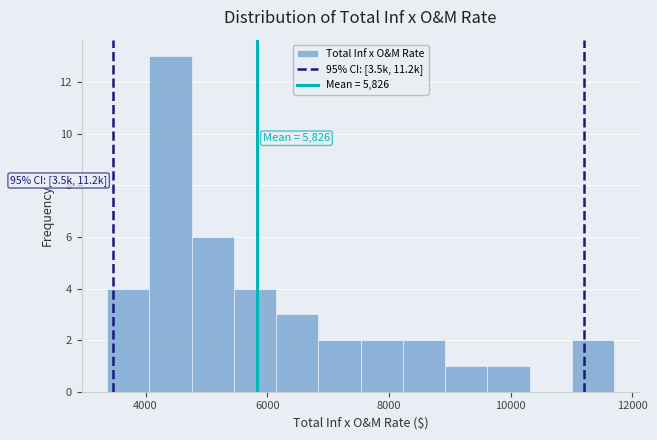

Read against the x-axis, roughly where is the centre of the tallest bar?

4400